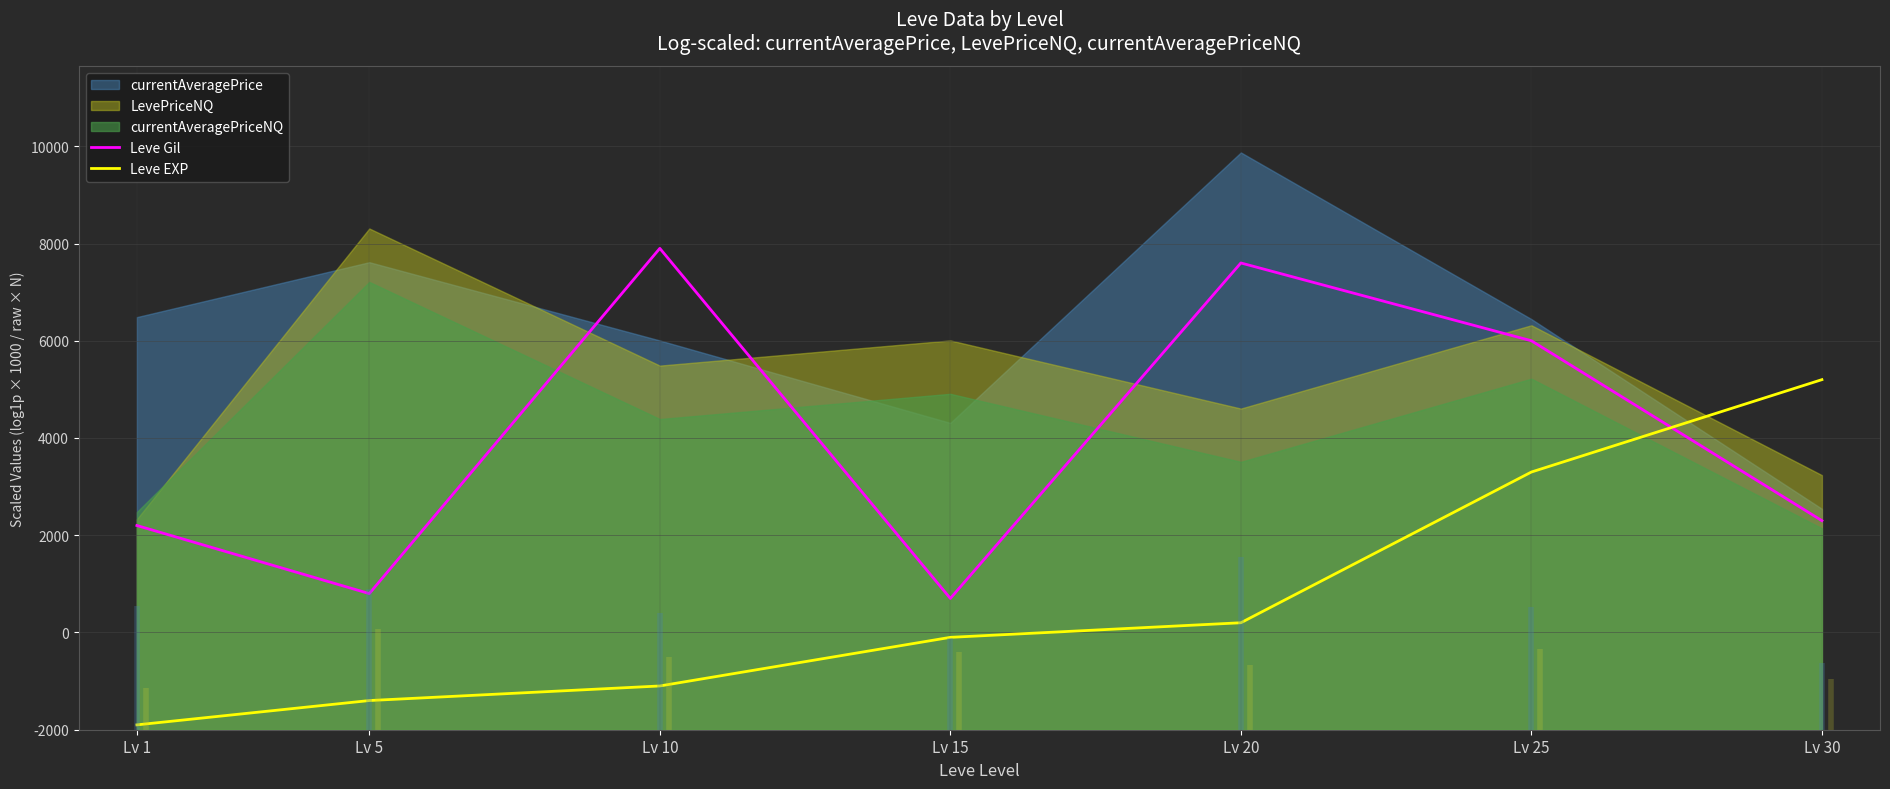

Where do Leve EXP and Leve Gil first cross each other?

Lv 25 and Lv 30